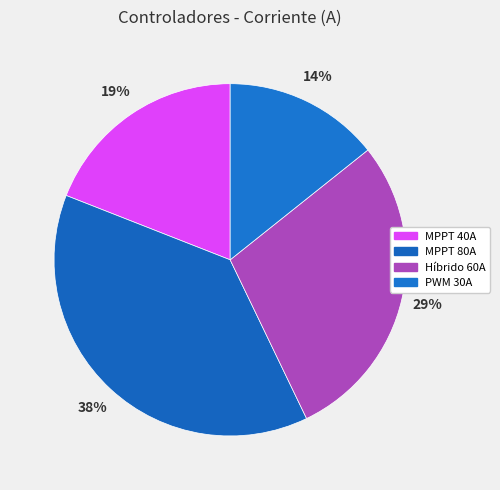

Count the number of slices in the pie.

4